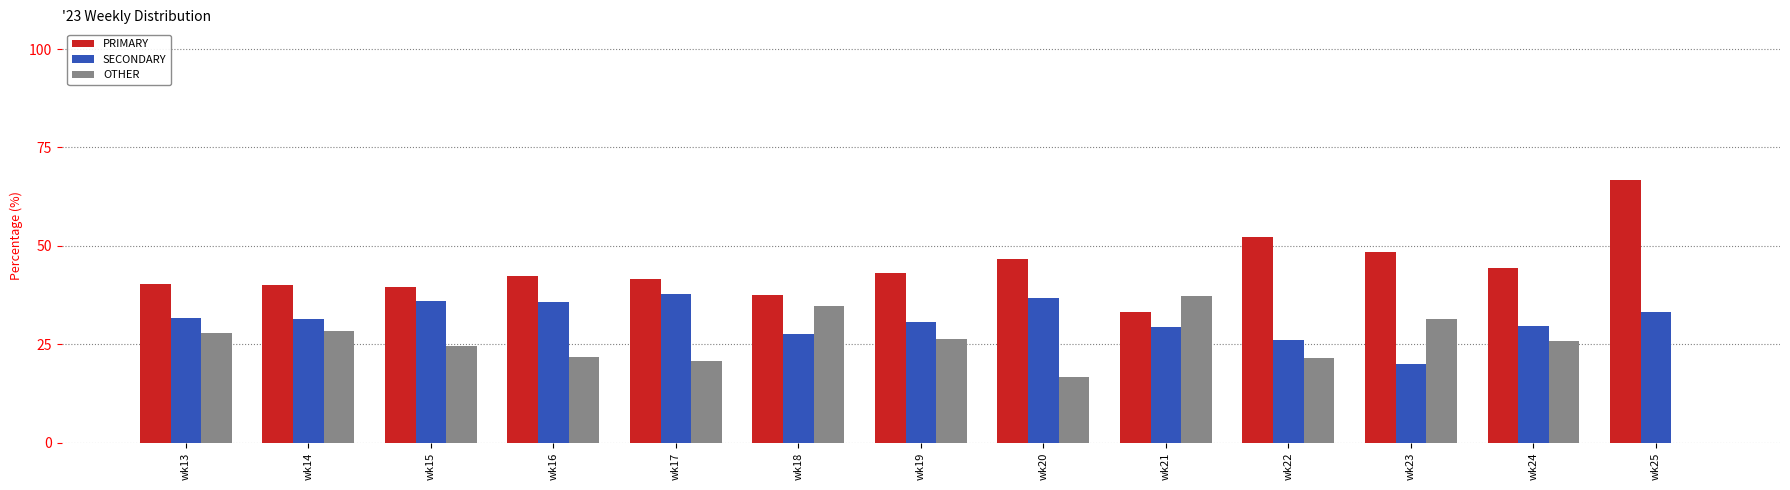

Where is SECONDARY nearest to the value 28?

wk18